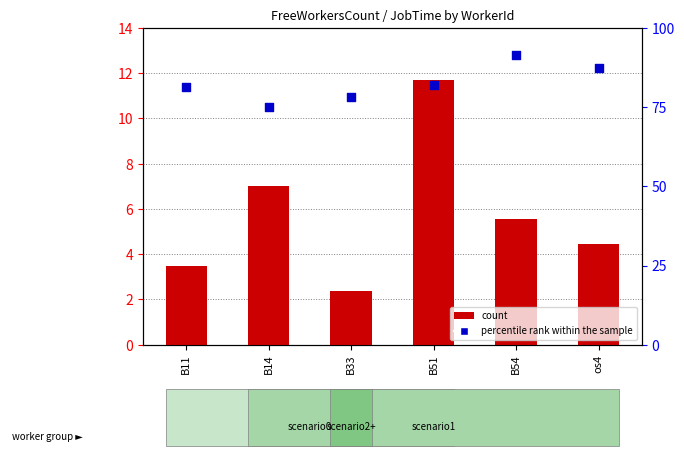

What is the total value across all series at B11?

84.8